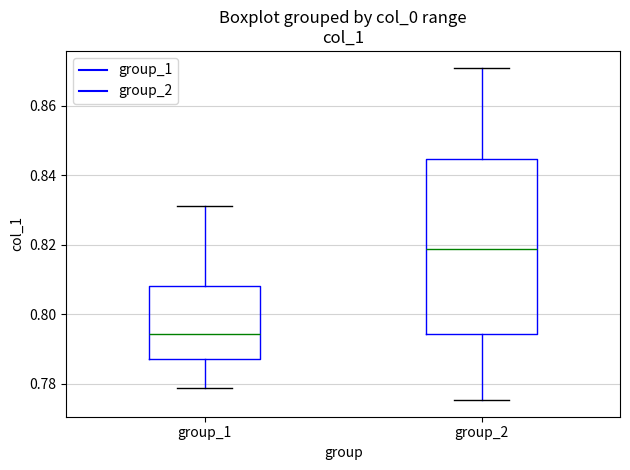

Which box's median line is the highest?

group_2